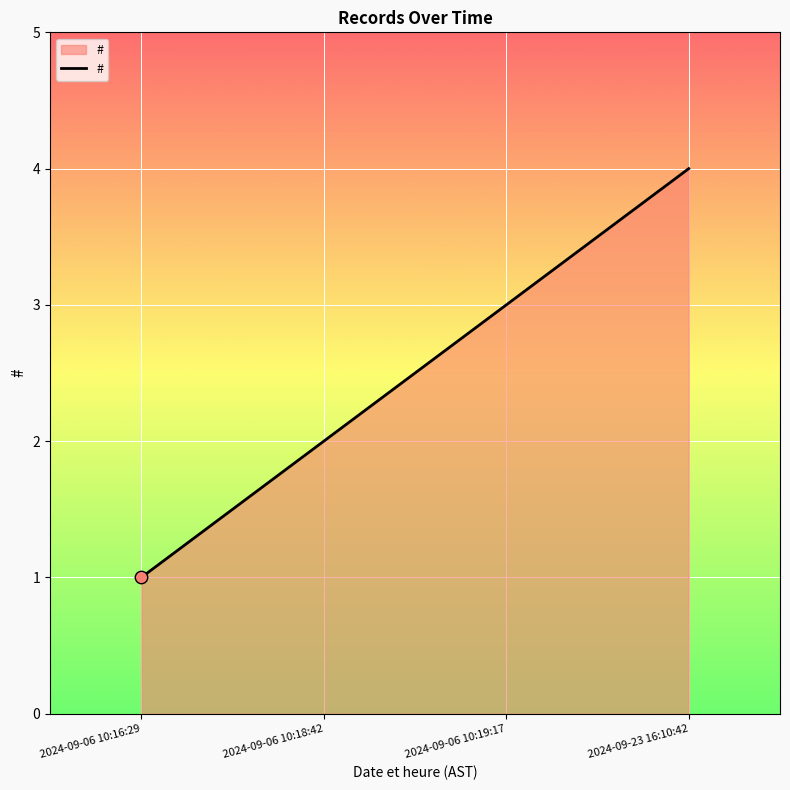

What is the change in value from 2024-09-06 10:19:17 to 2024-09-23 16:10:42?

+1